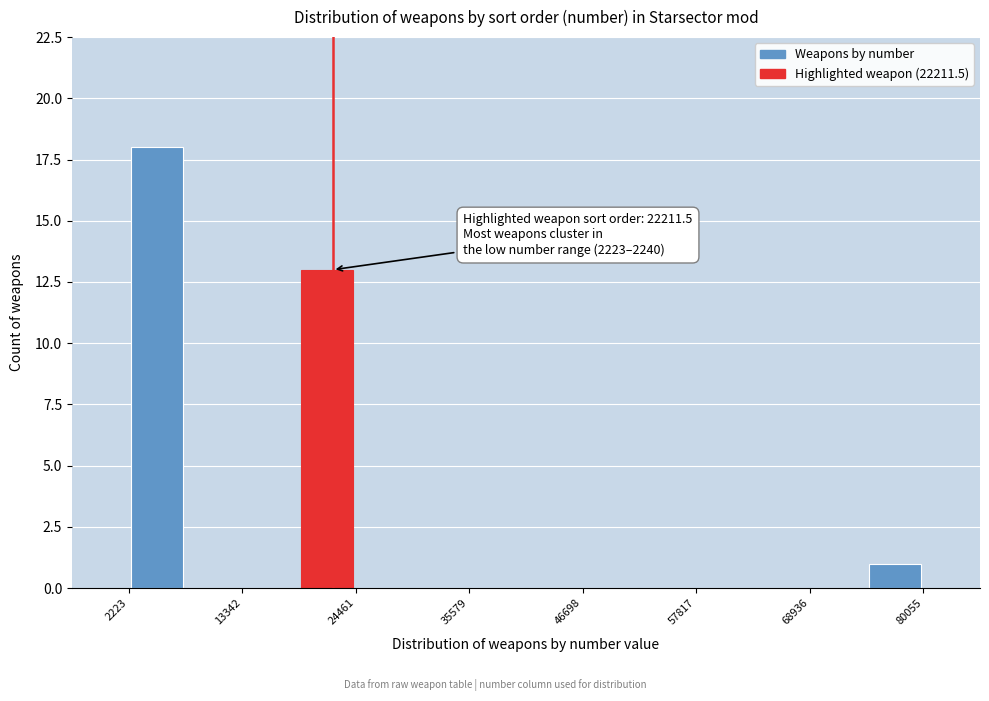

Around what value on the x-axis is the tallest bar? Give the approximate position of its centre, as read against the axis.

6000